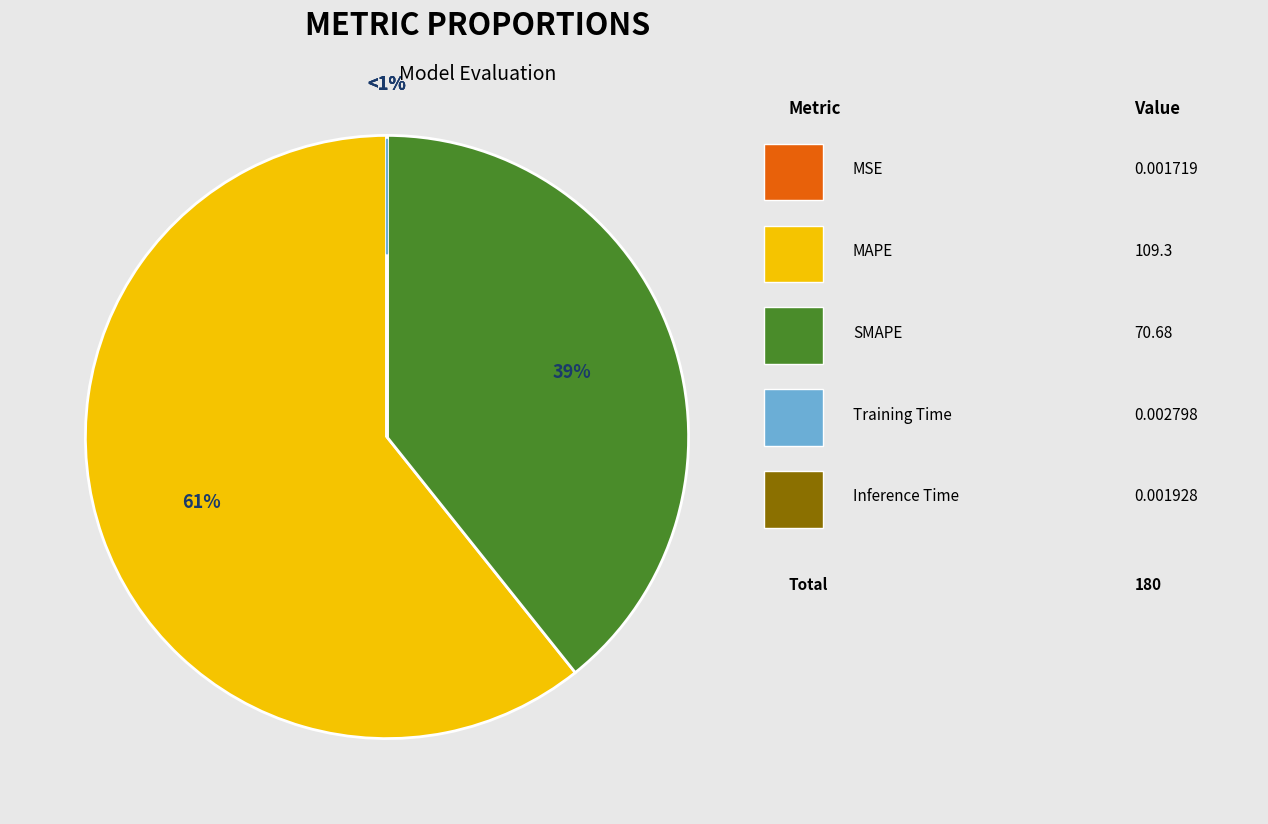

Which category has the biggest portion of the pie?

MAPE